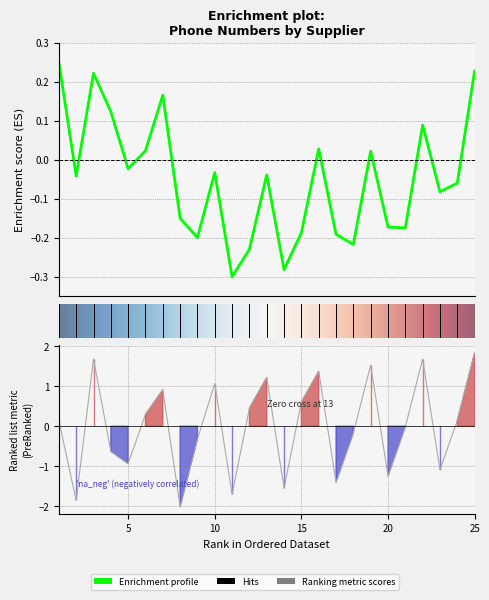

How many interior local peaks (higher than both neighbors) does the data have?

7